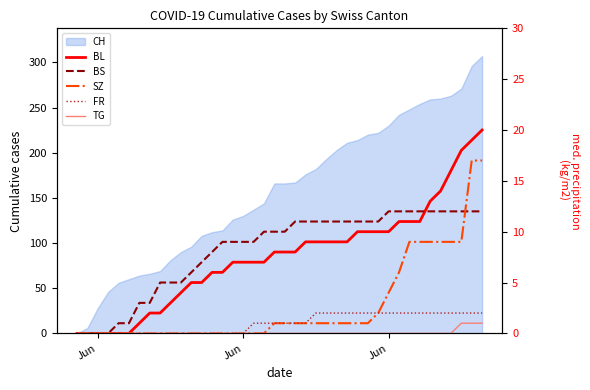

Is the value of SZ at 11 greater than the value of FR at Jun?

No